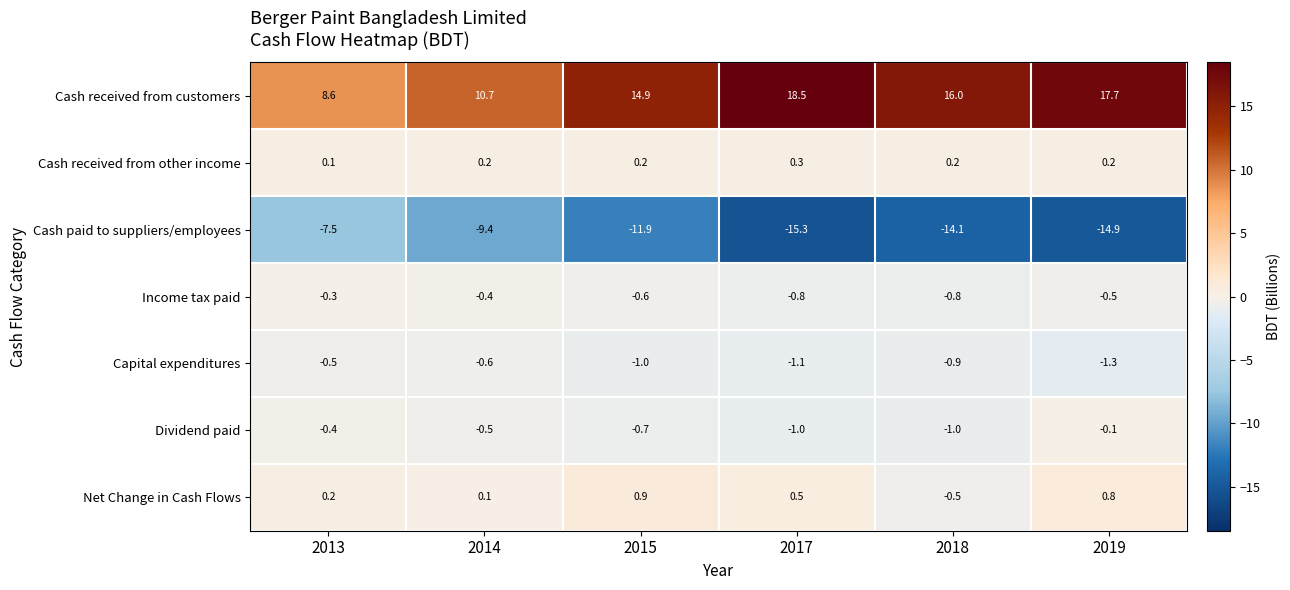

What is the average value of the Income tax paid series?

-0.6